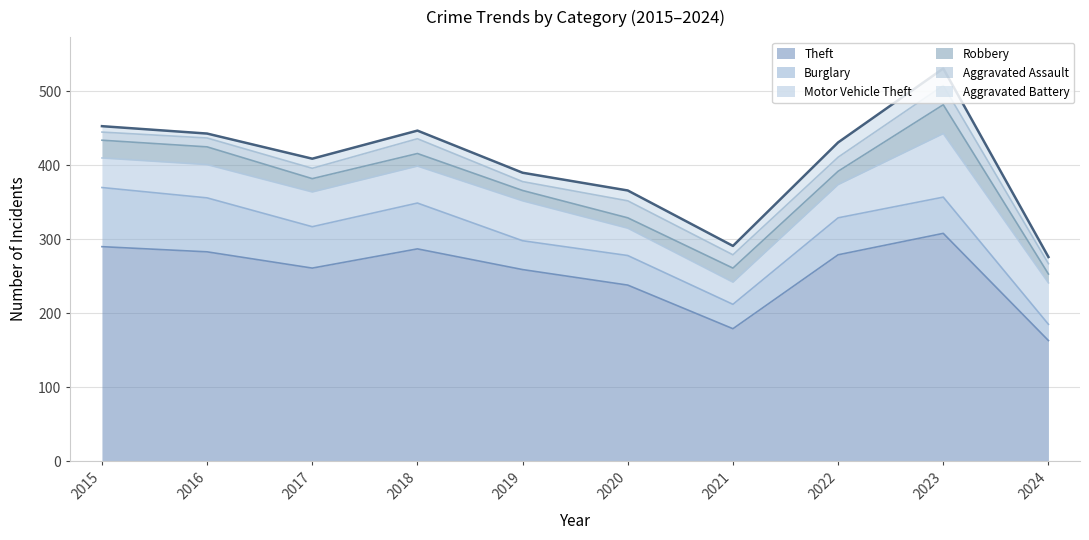

Which series has the largest total across all categories?

Theft